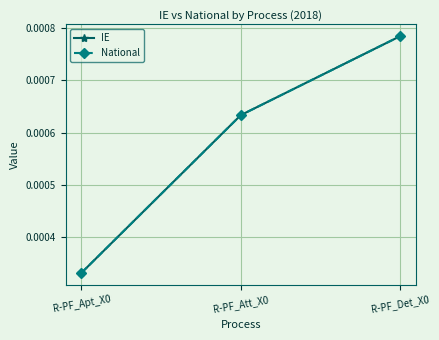

The National series shows 0.0 at R-PF_Apt_X0. True or false?

True